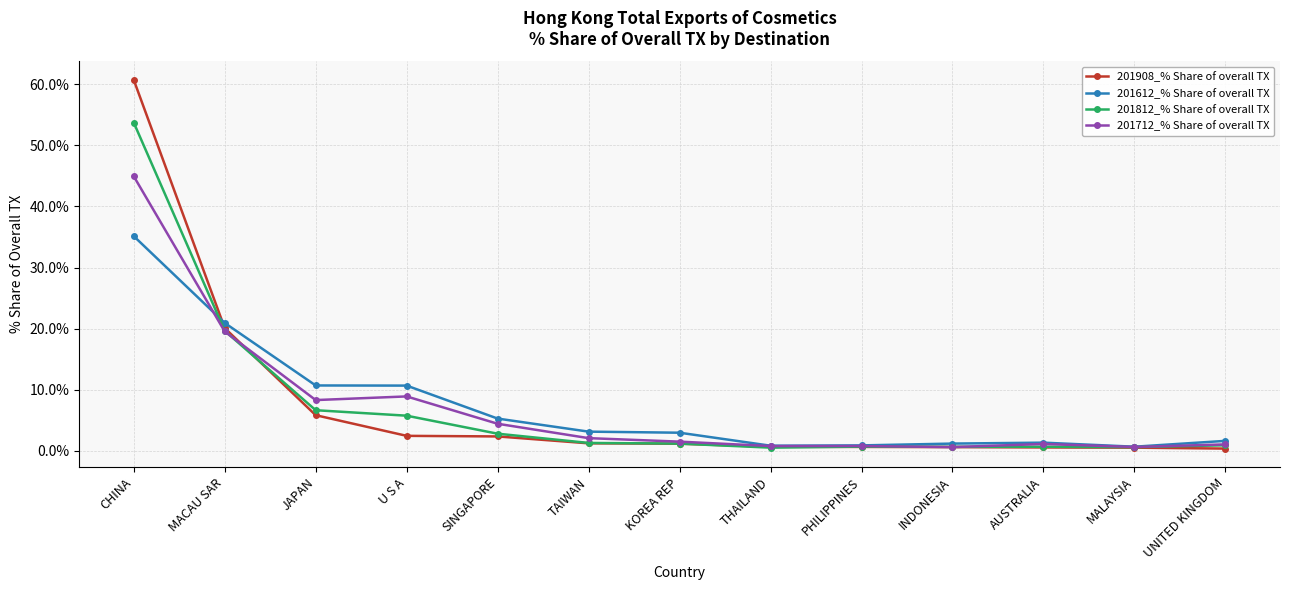

The value of 201812_% Share of overall TX at U S A is 5.7. True or false?

True